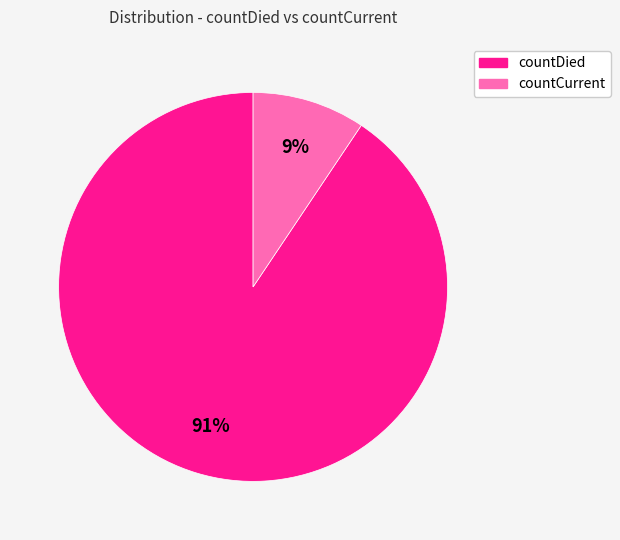

Between countCurrent and countDied, which is larger?

countDied